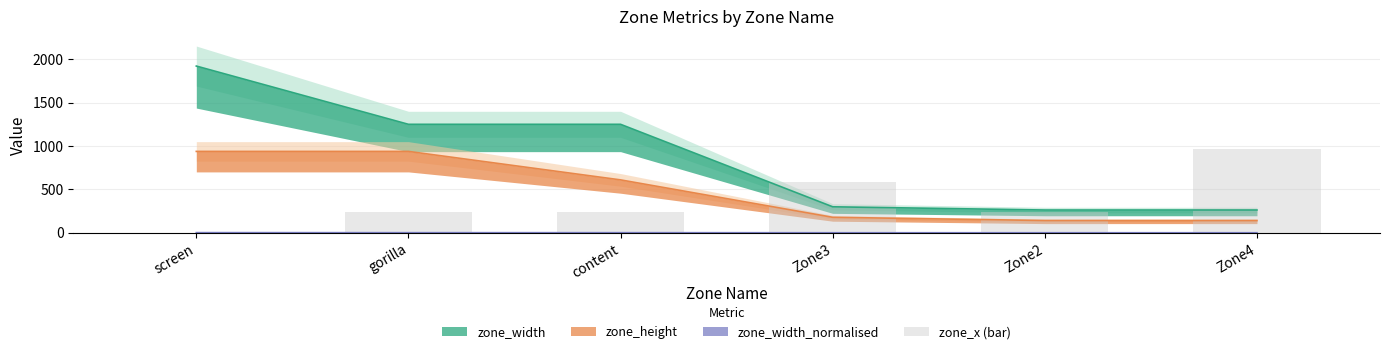

Reading left to right, list all the values displayed in this chart.

0.0	243.4	243.4	588.3	243.4	960.0